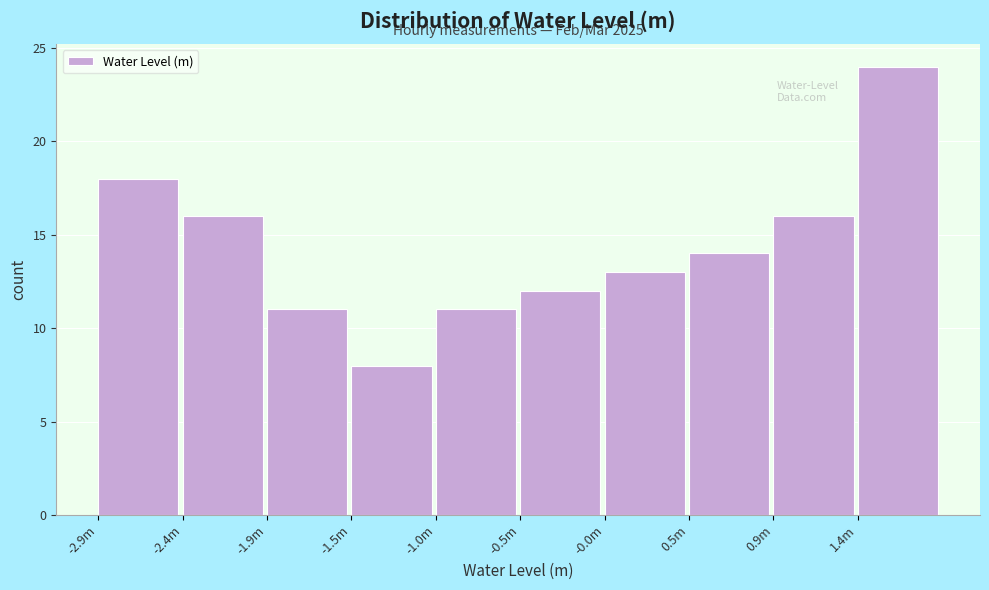

Reading left to right, transcribe all the data shown in this chart.

18	16	11	8	11	12	13	14	16	24